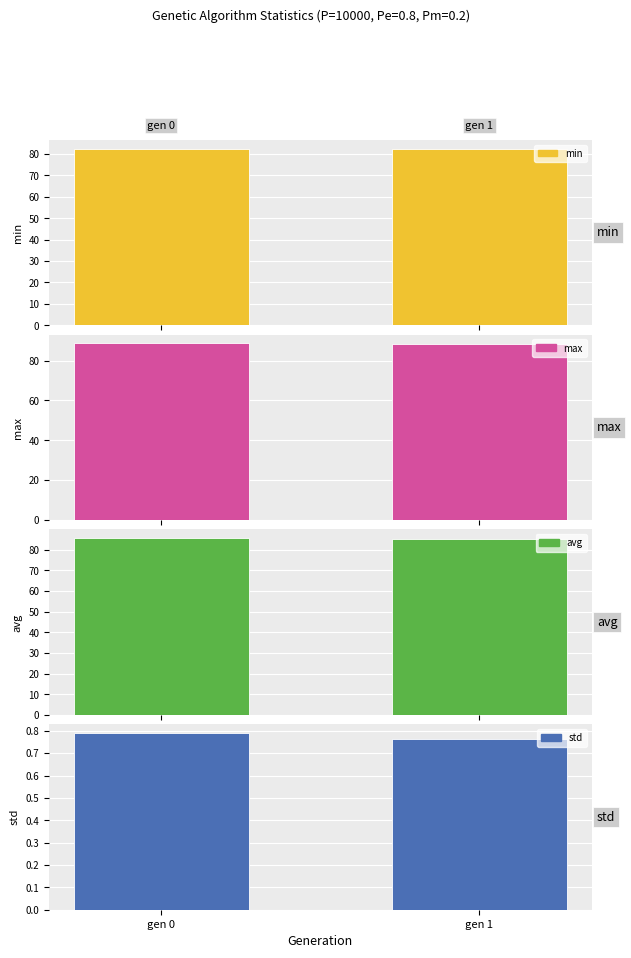

Between gen 1 and gen 0, which is larger?

gen 0